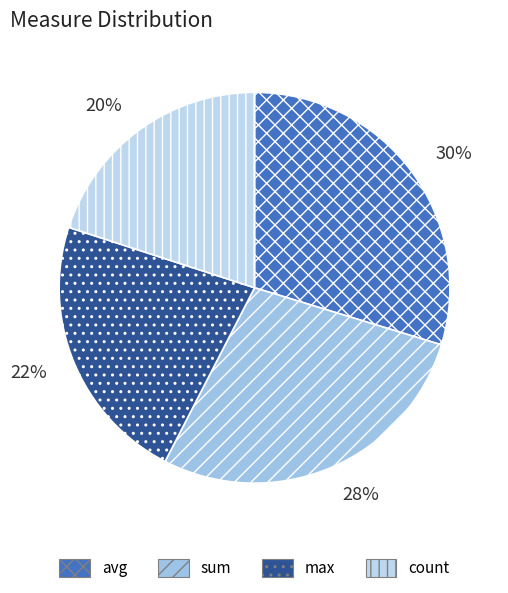

How many segments does this pie chart have?

4